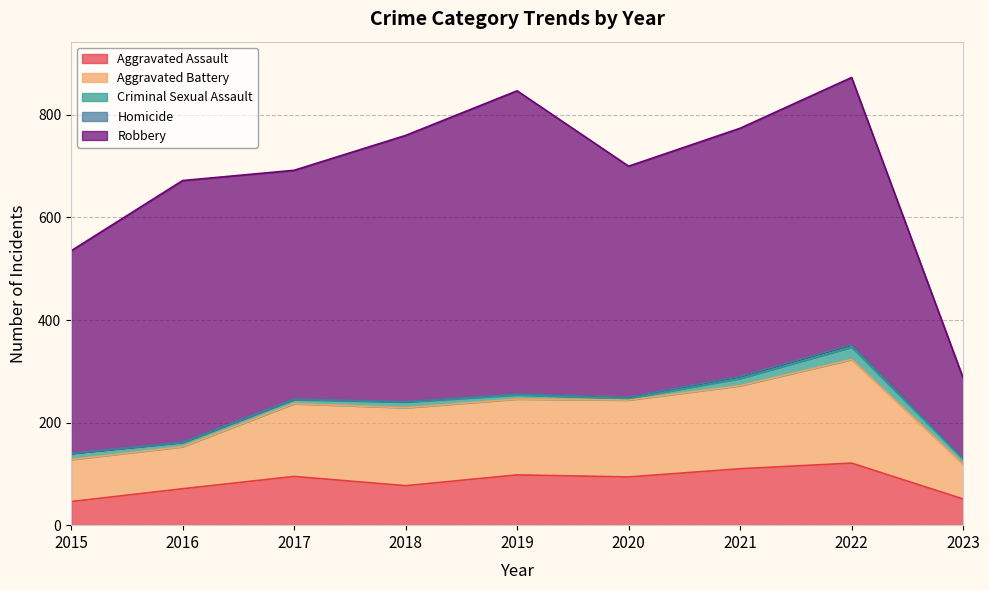

What is the value of the Aggravated Battery point at the 4th from the left?

152